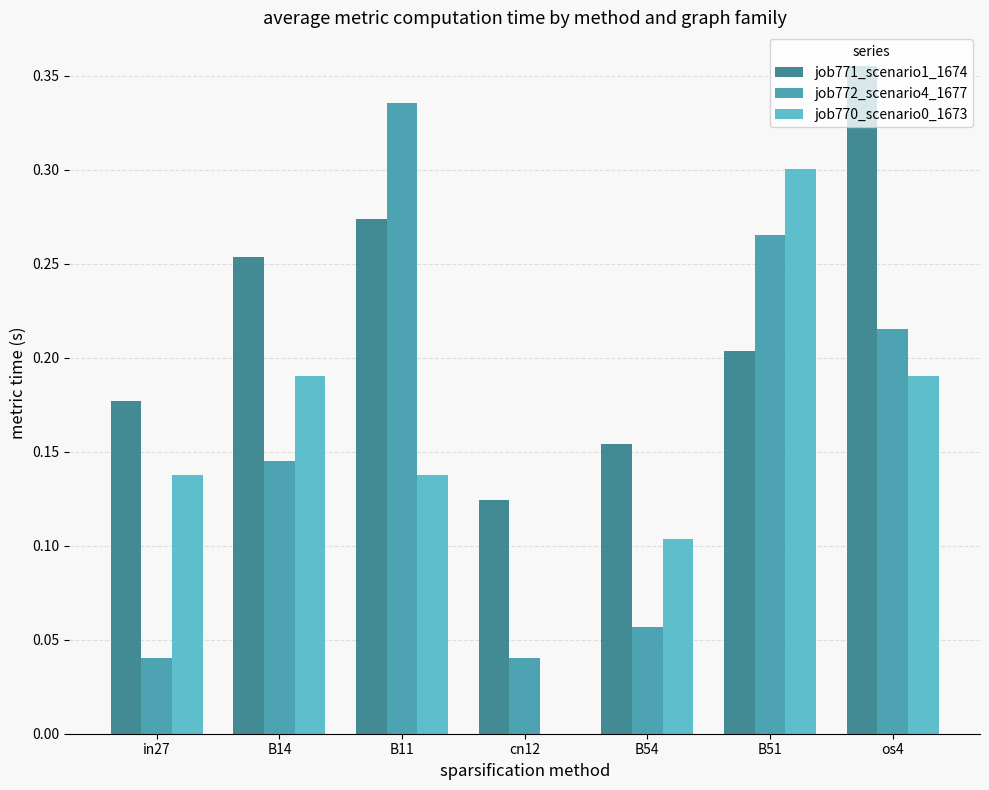

Which category has the highest value in the job771_scenario1_1674 series?

os4